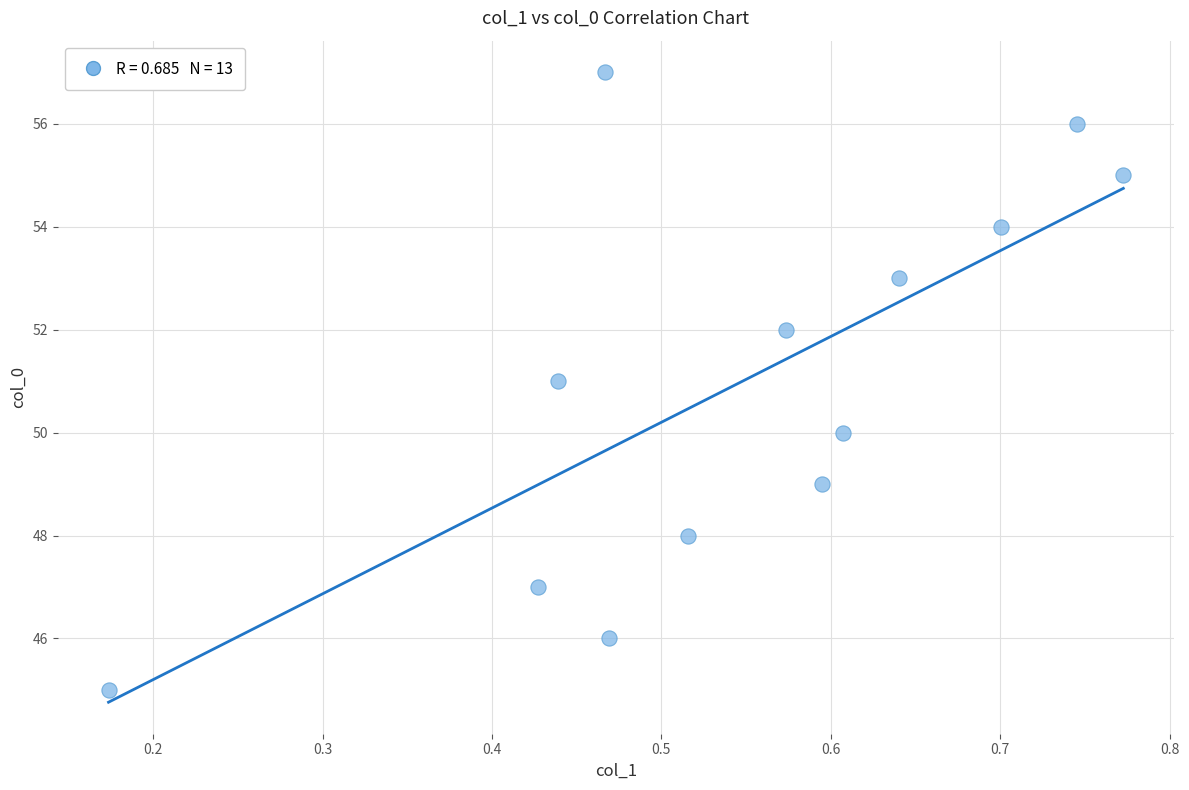

What is the range of Y values (max minus min)?

12